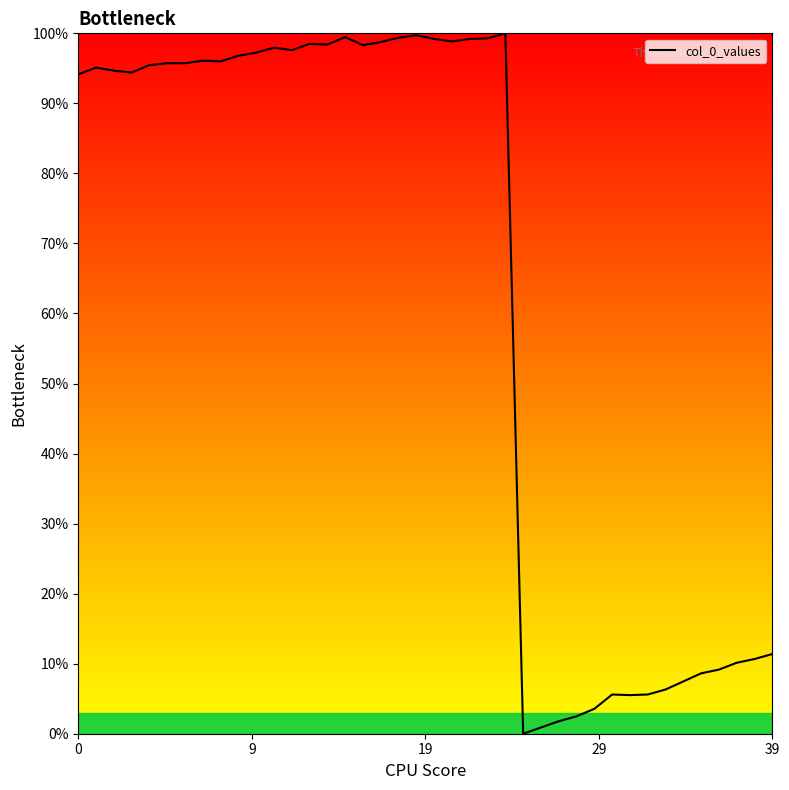

What is the greatest value displayed?

100.0